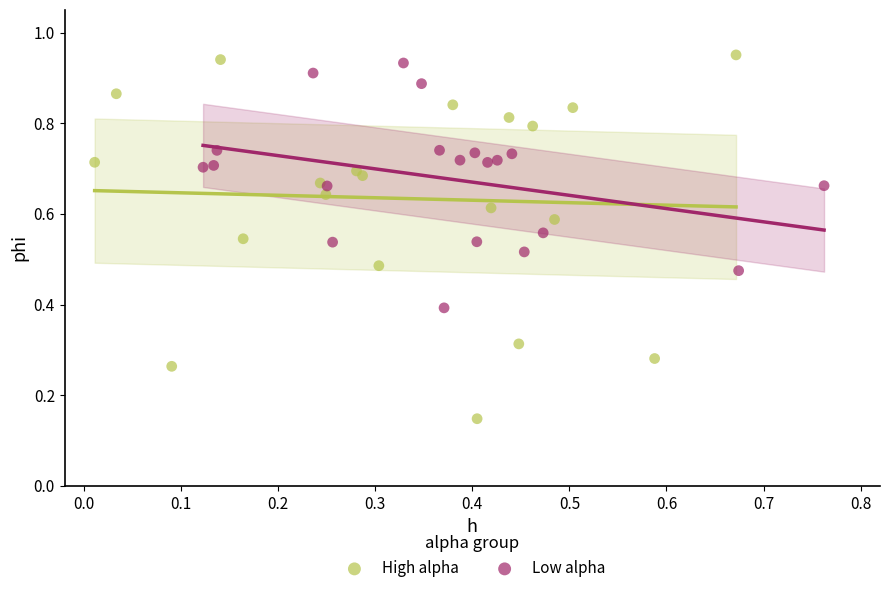

Which series has the largest Y range (max minus min)?

High alpha